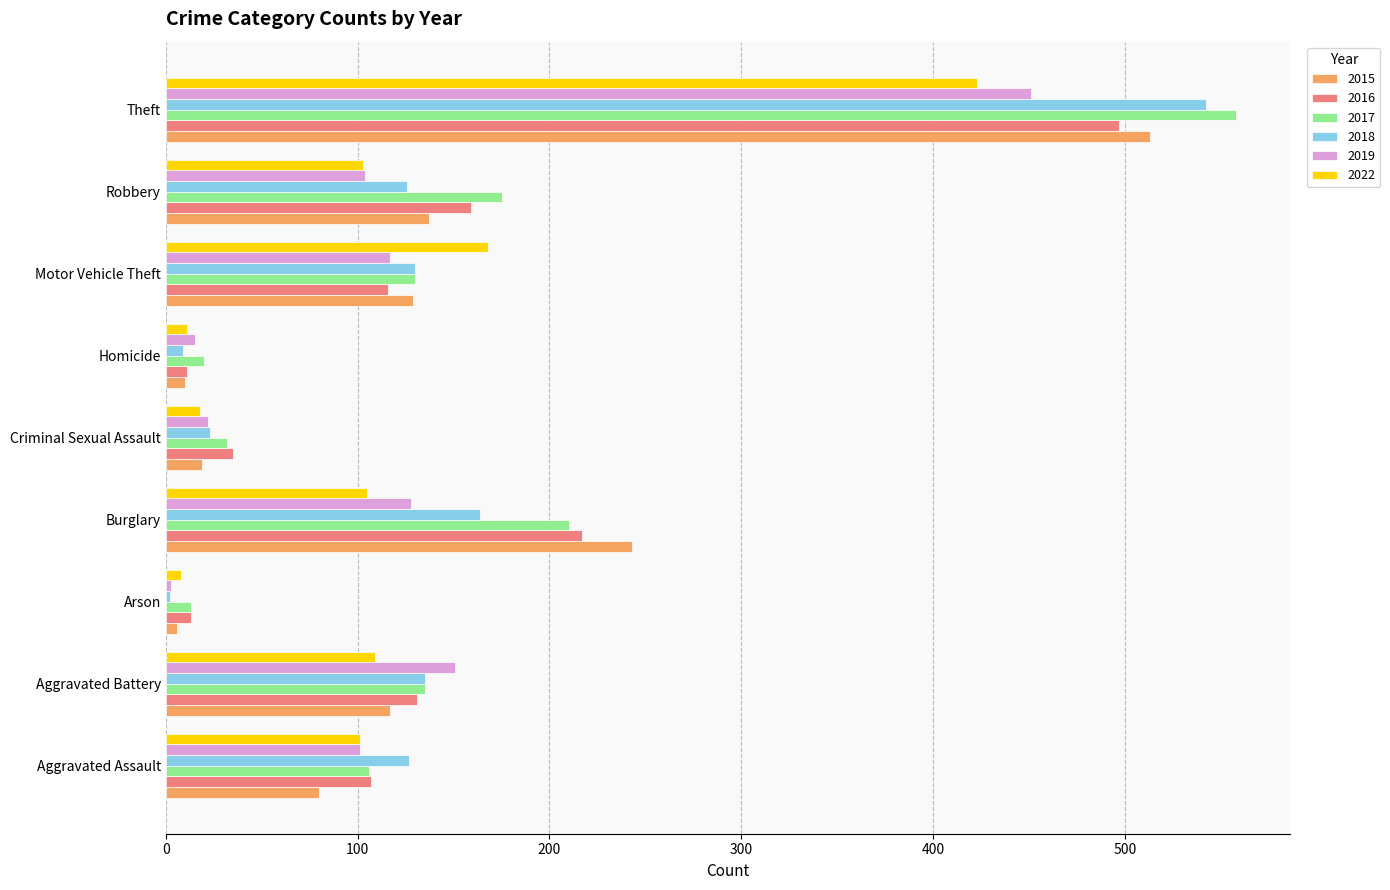

How many distinct data groups are displayed?

6